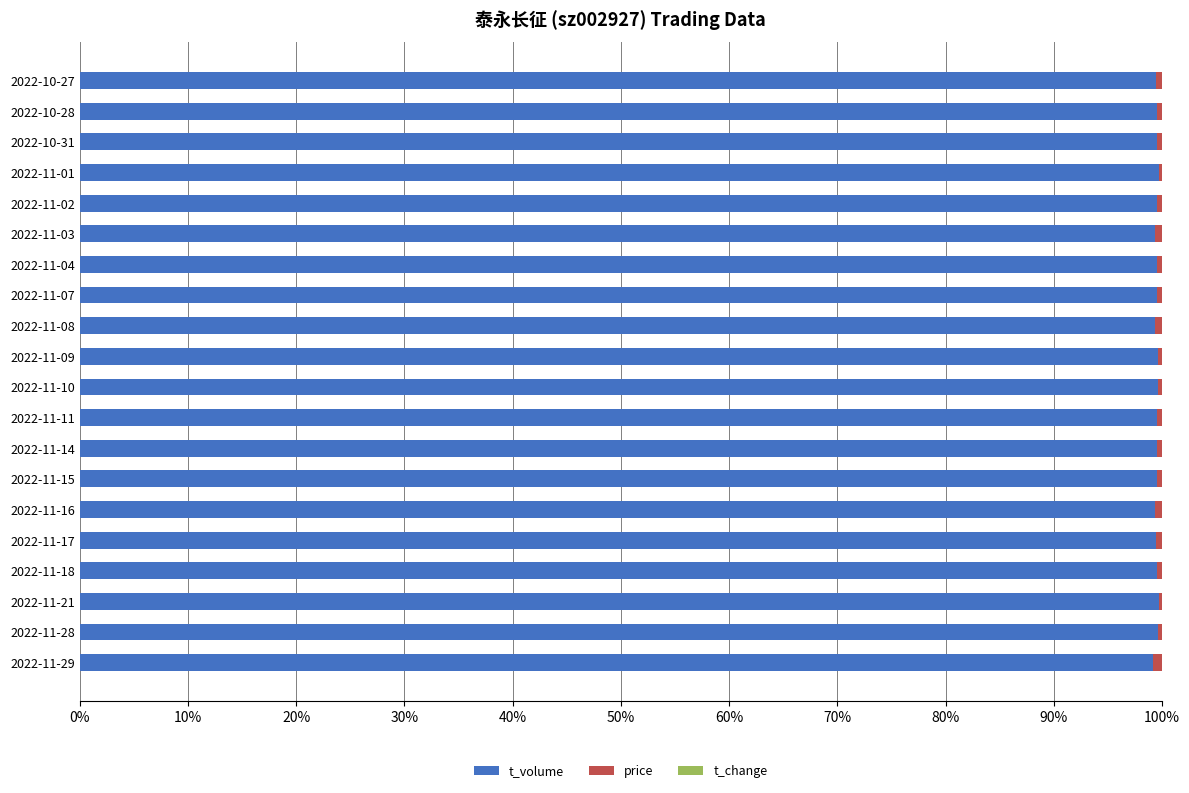

What is the maximum value for t_volume?

99.8